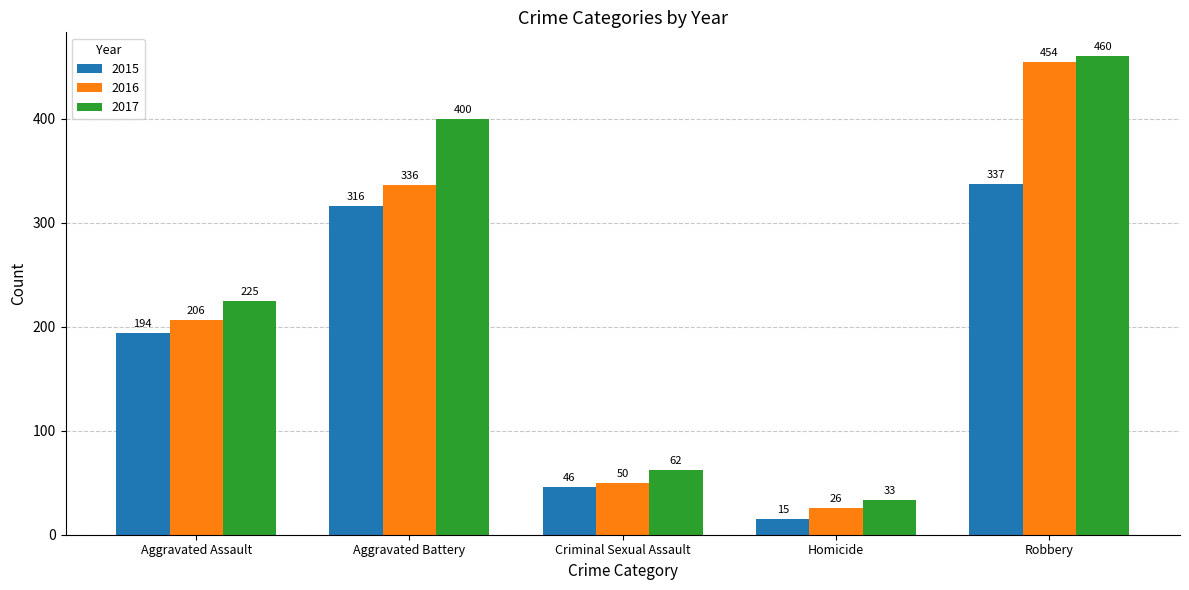

What is the value of the 2017 bar at the 4th from the left?

33